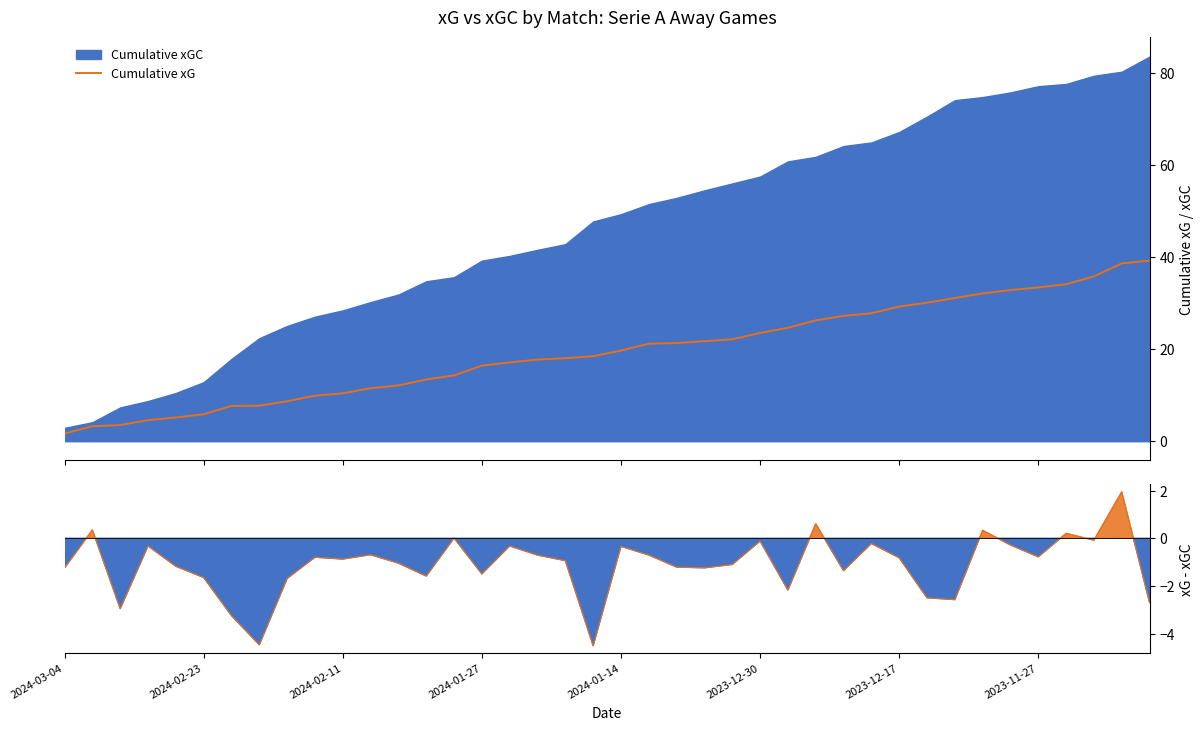

What is the minimum value shown in the chart?

1.7